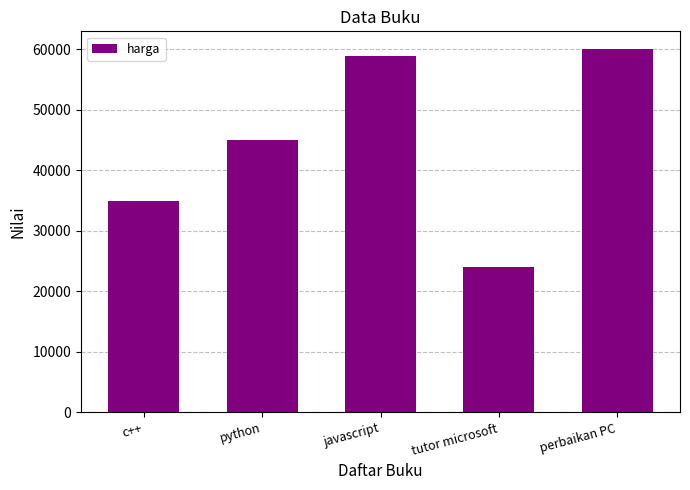

Which label corresponds to the largest value in the chart?

perbaikan PC